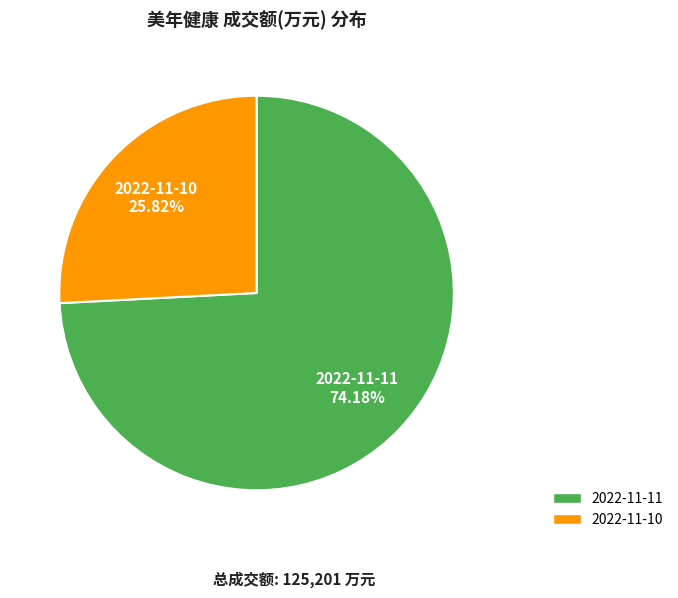

Rank the categories by value from lowest to highest.

2022-11-10, 2022-11-11